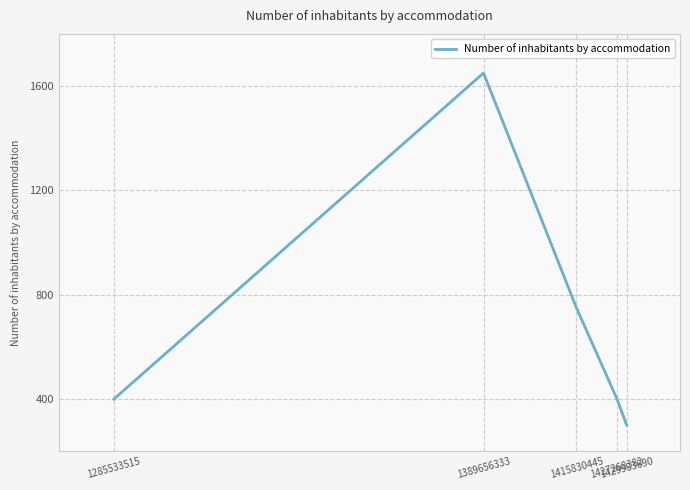

Reading left to right, extract all data points from this chart.

1285533515=400	1389656333=1650	1415830445=750	1427268382=400	1429983690=300